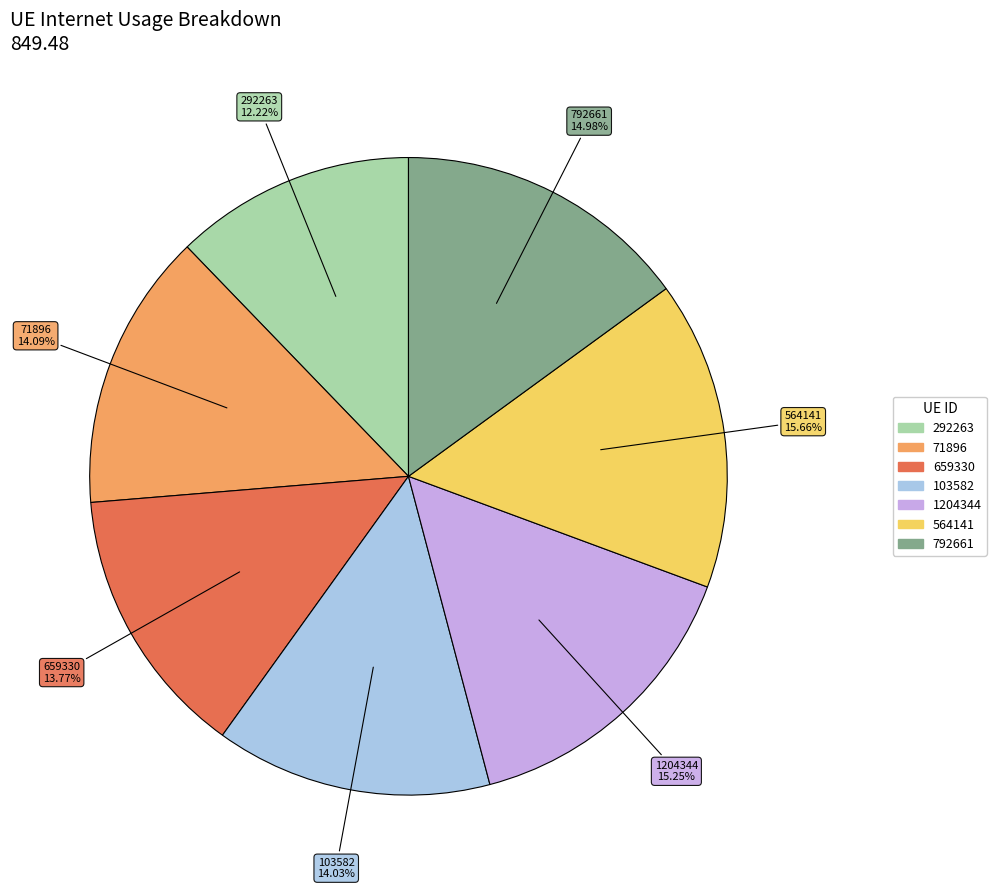

Do 103582 and 71896 together represent more than half of the pie?

No